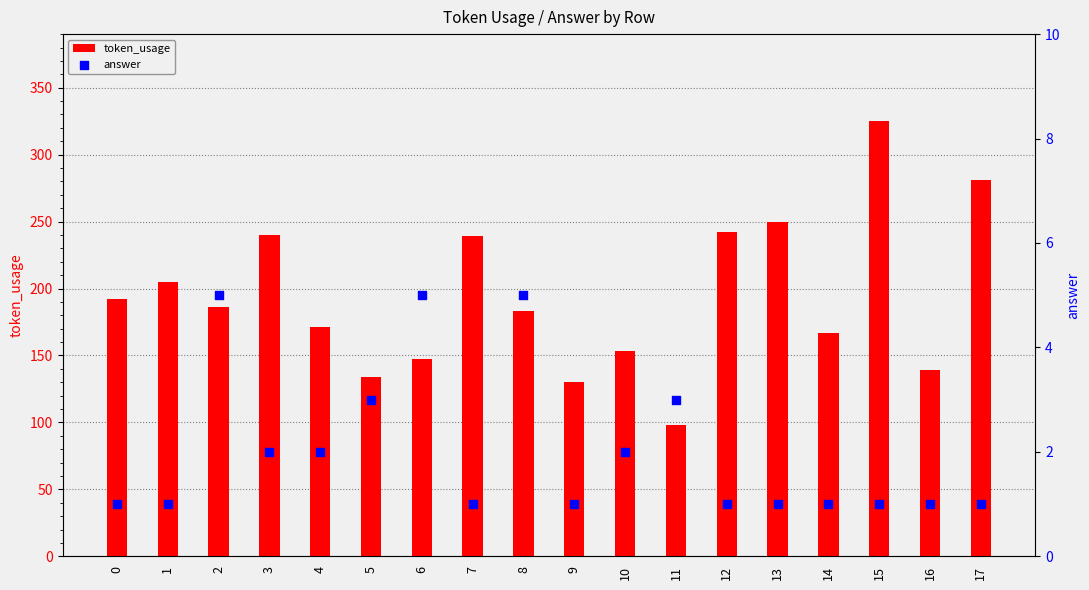

Is the value of answer at 16 greater than the value of token_usage at 2?

No